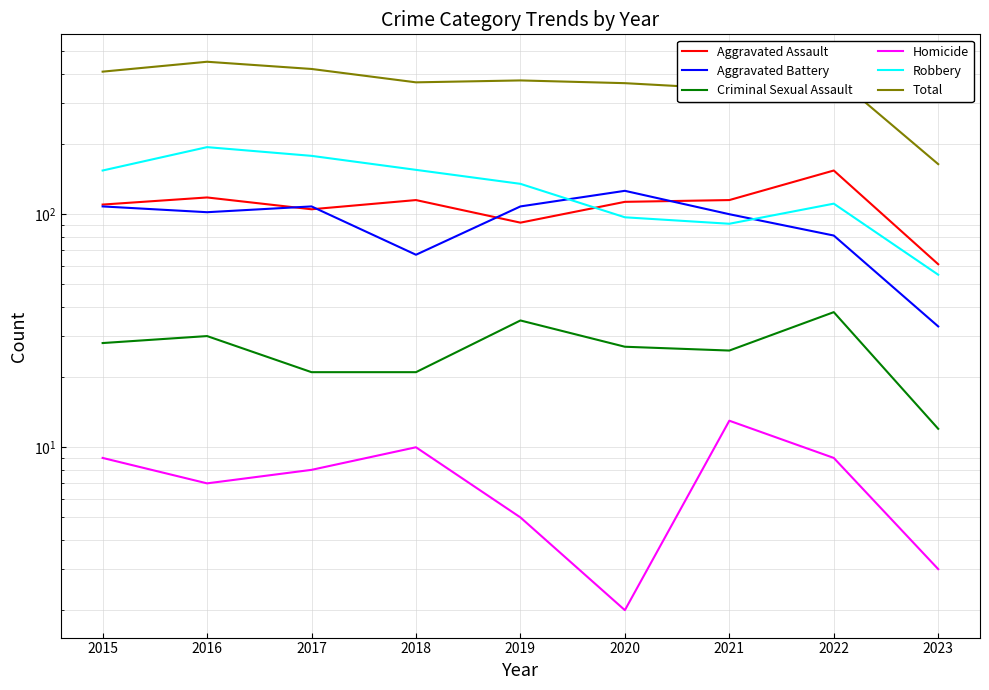

Count the number of data series in this chart.

6